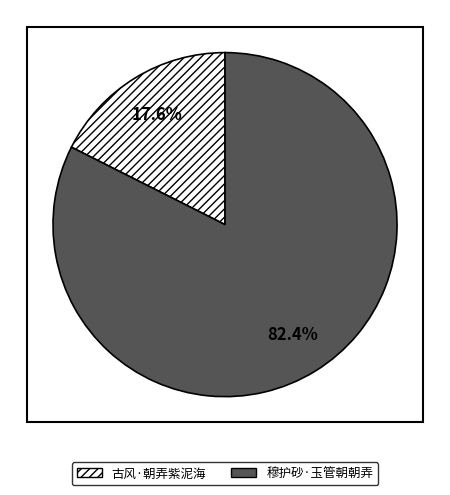

Do 古风·朝弄紫泥海 and 穆护砂·玉管朝朝弄 together represent more than half of the pie?

Yes